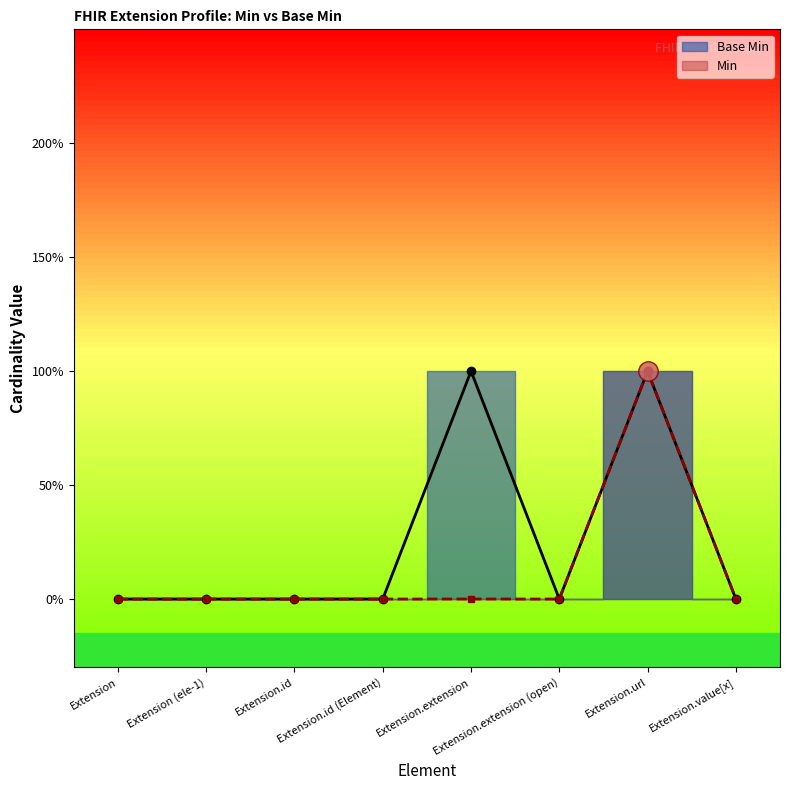

Reading left to right, what are all the values shown in this chart?

Base Min line: Extension=0	Extension (ele-1)=0	Extension.id=0	Extension.id (Element)=0	Extension.extension=1	Extension.extension (open)=0	Extension.url=1	Extension.value[x]=0
Min line: Extension=0	Extension (ele-1)=0	Extension.id=0	Extension.id (Element)=0	Extension.extension=0	Extension.extension (open)=0	Extension.url=1	Extension.value[x]=0